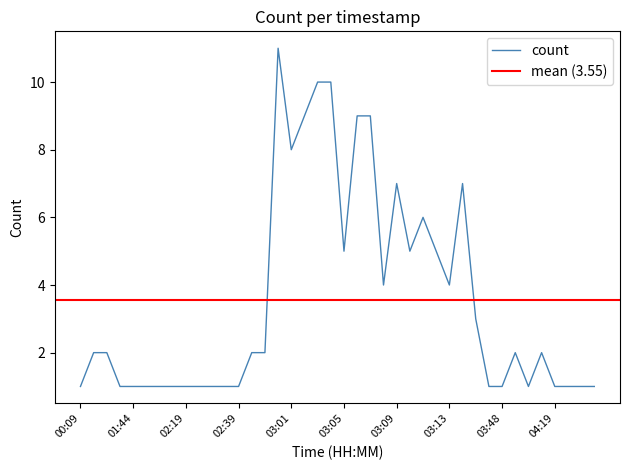

Reading left to right, transcribe all the data shown in this chart.

1	2	2	1	1	1	1	1	1	1	1	1	1	2	2	11	8	9	10	10	5	9	9	4	7	5	6	5	4	7	3	1	1	2	1	2	1	1	1	1